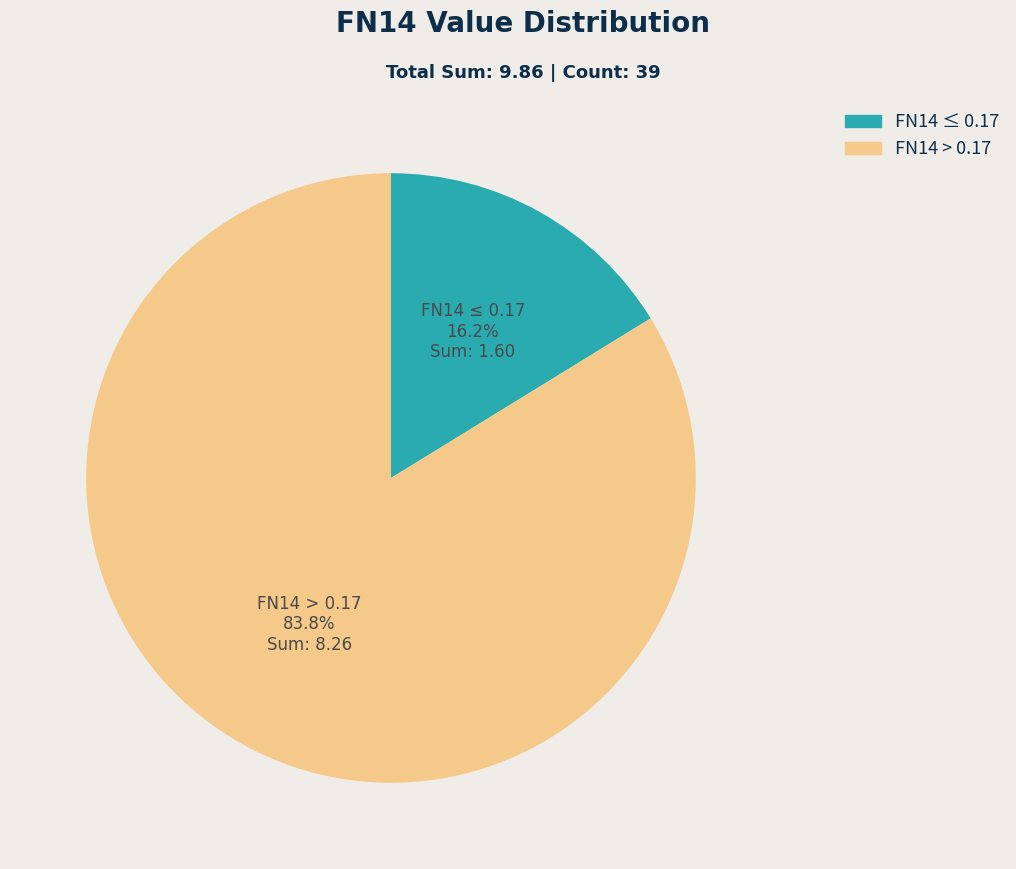

Is there a majority slice in this chart?

Yes